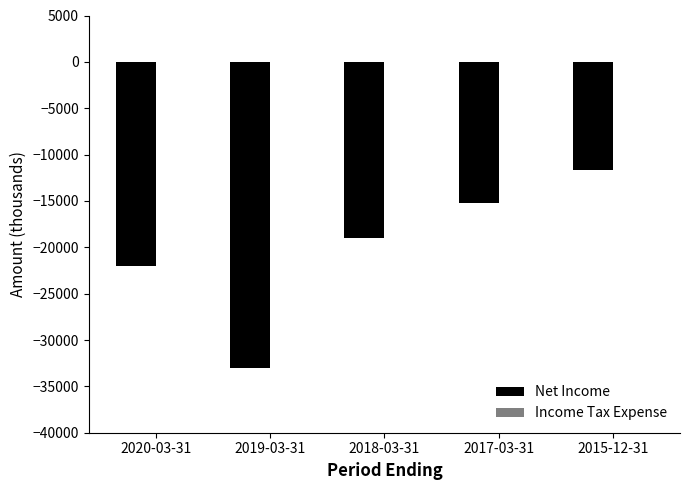

What is the label of the 2nd bar from the right?

2017-03-31